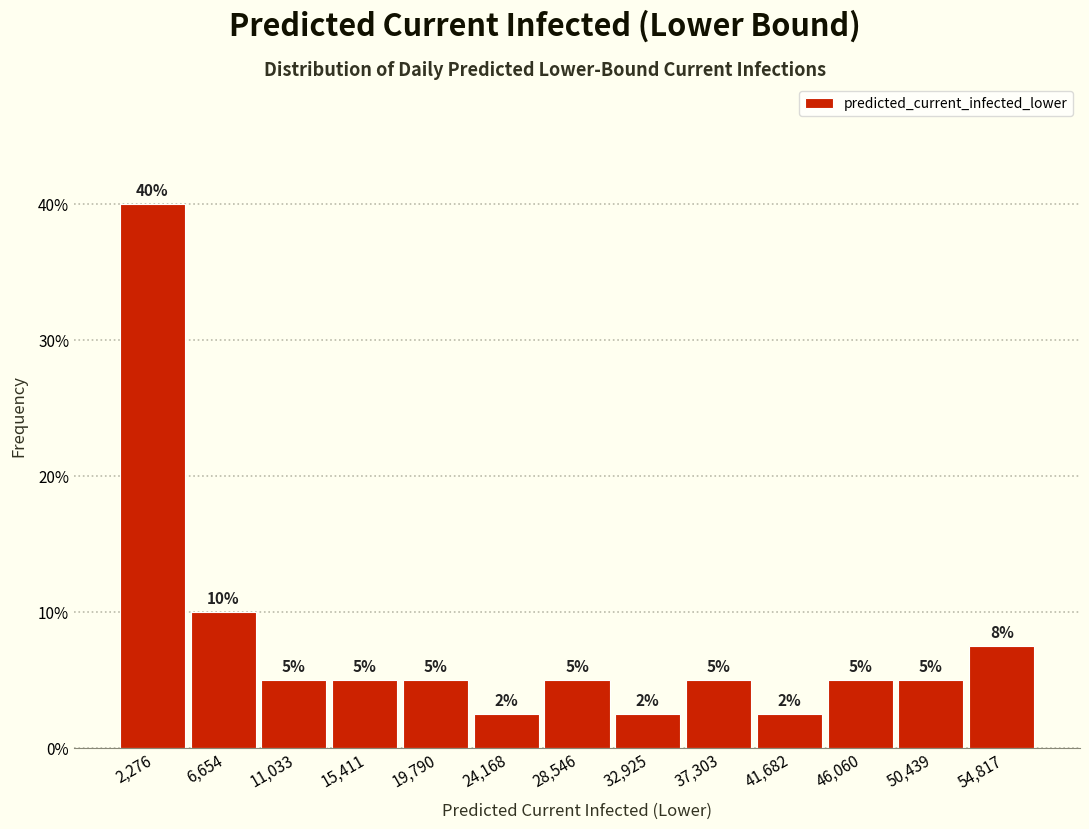

Over which range of the x-axis is the bar tallest?

0 to 4500